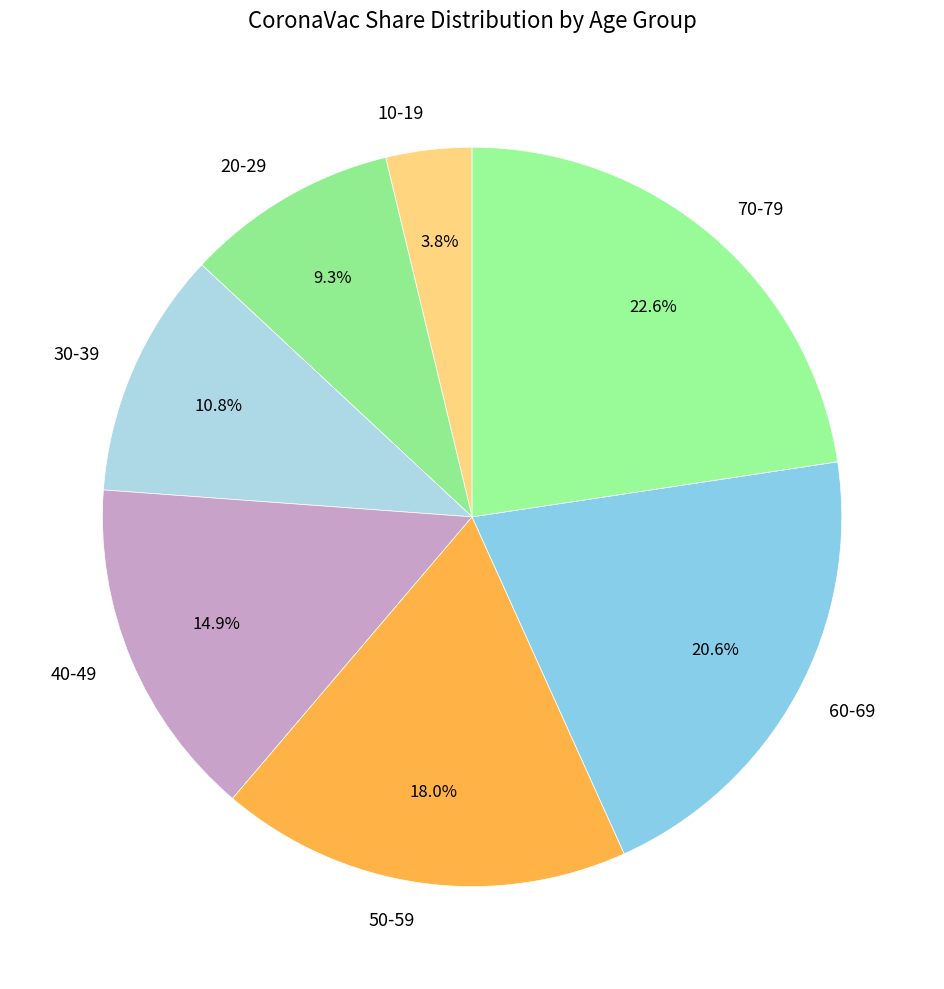

Rank the categories by value from lowest to highest.

10-19, 20-29, 30-39, 40-49, 50-59, 60-69, 70-79